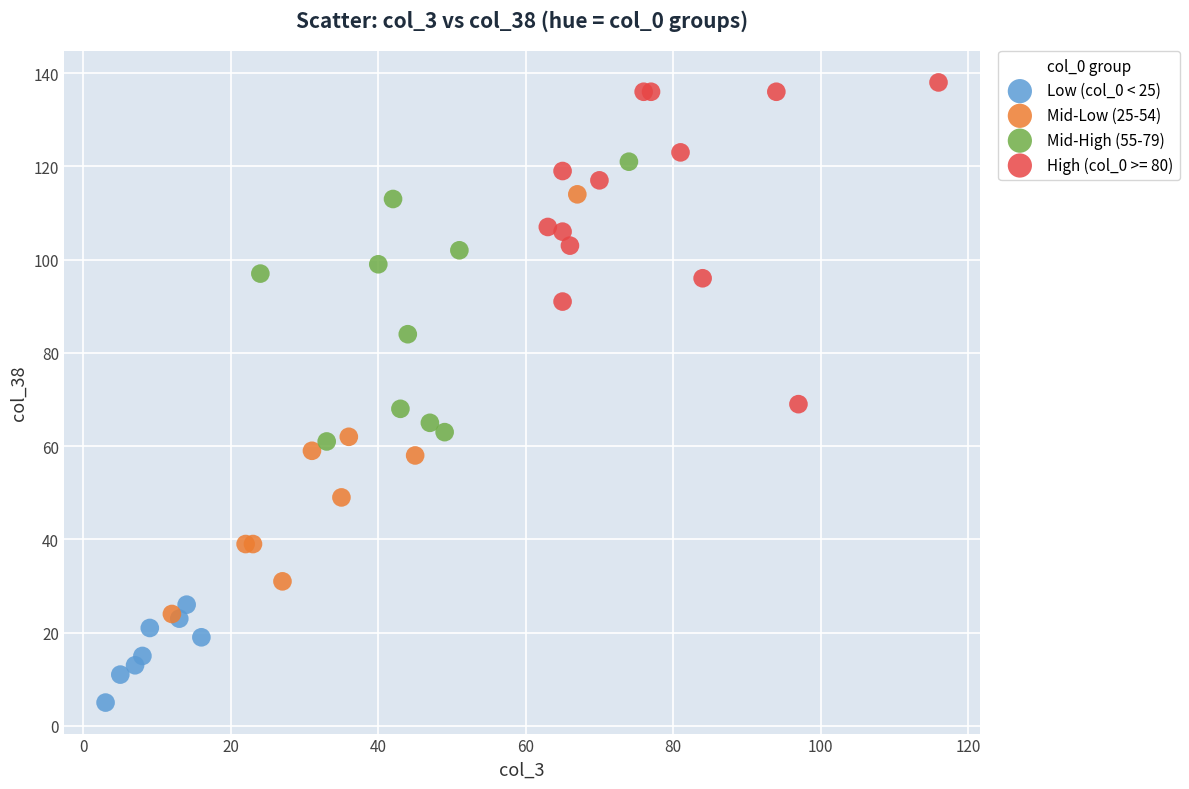

Which series has the largest Y range (max minus min)?

Mid-Low (25-54)